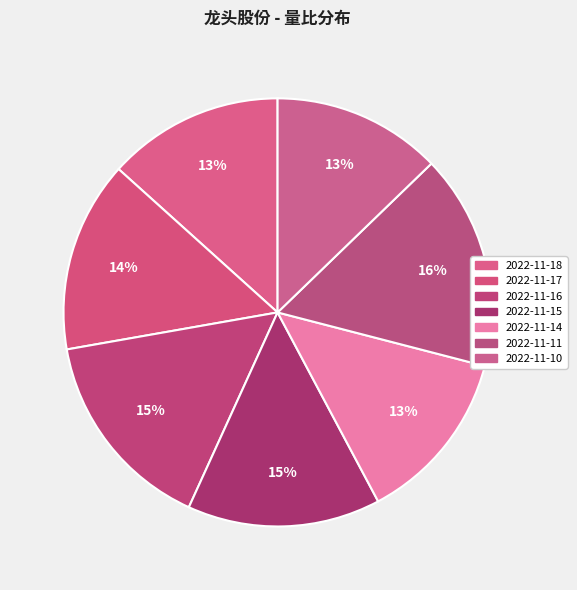

How many segments does this pie chart have?

7